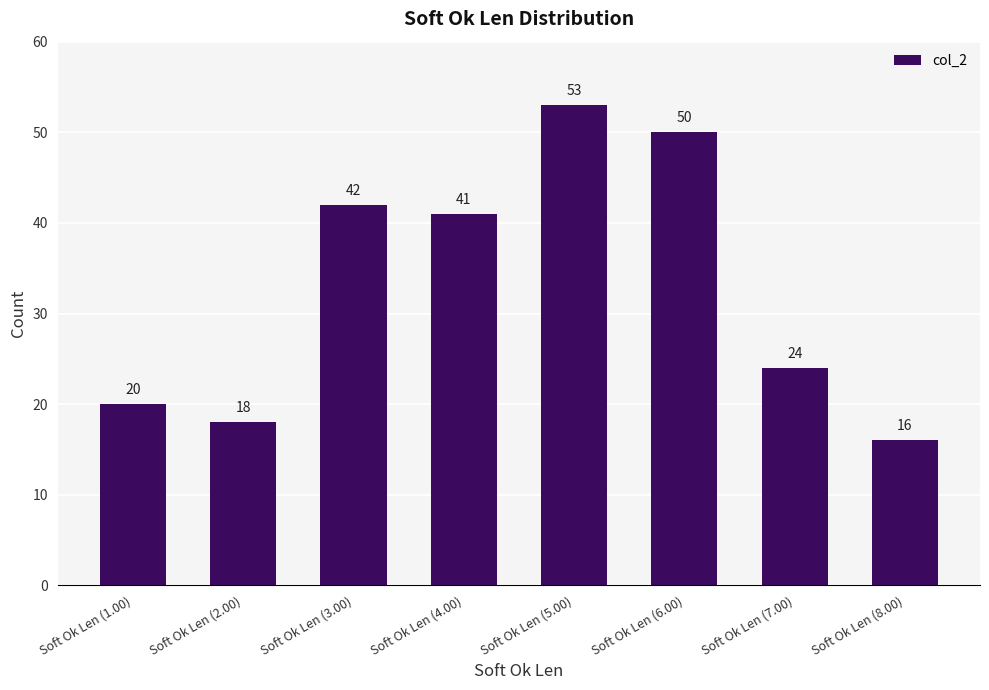

True or false: the data shows 20 at Soft Ok Len (1.00).

True